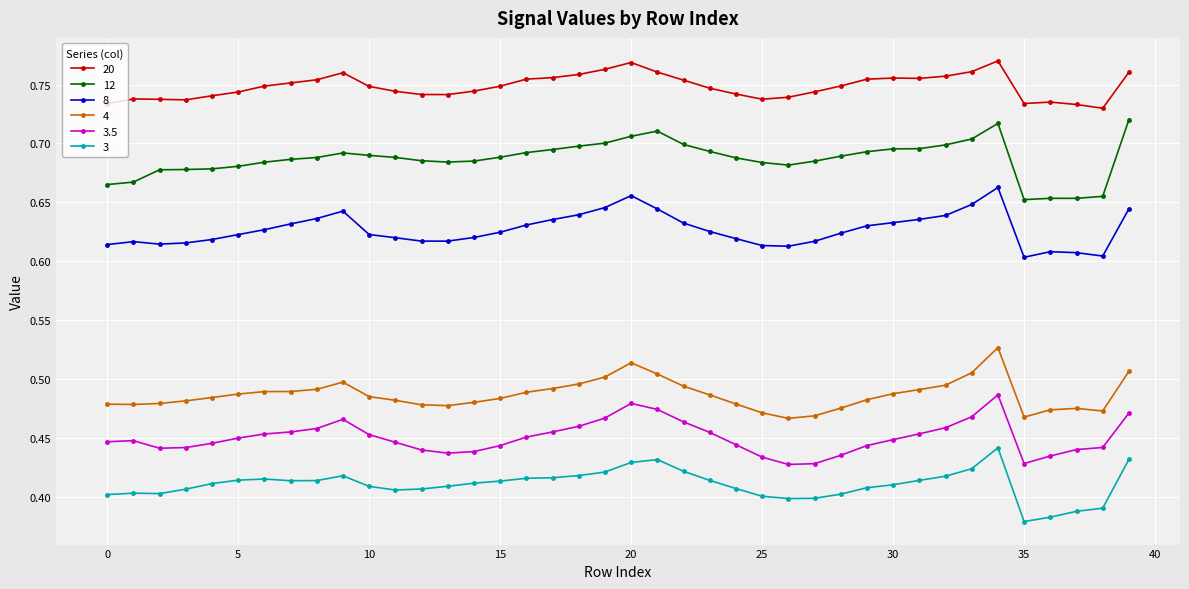

At how many categories does at least one series exceed 0?

40